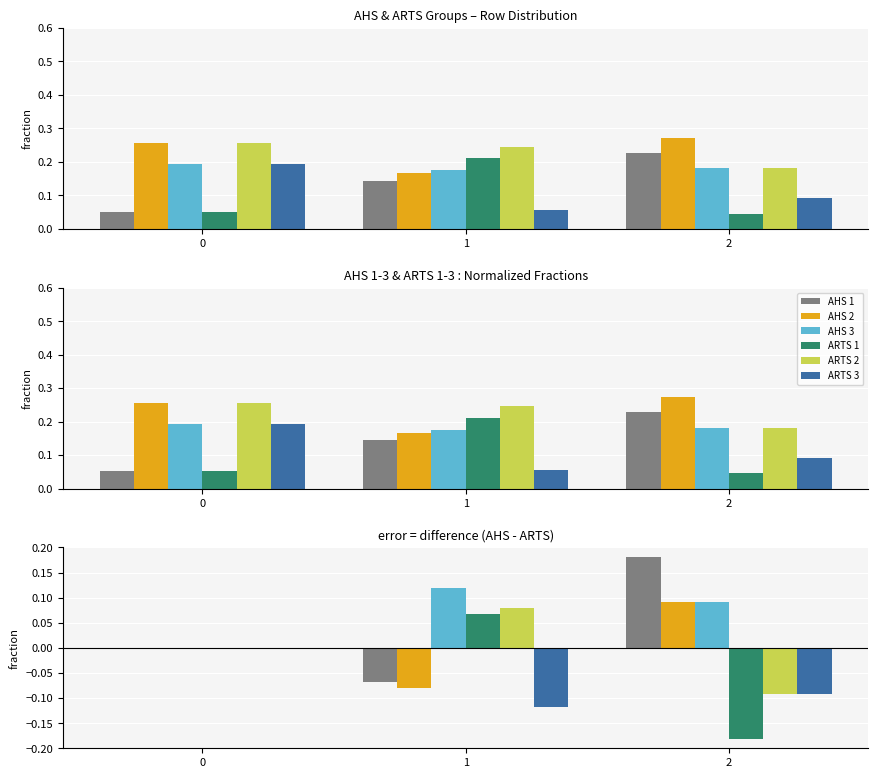

Does the chart contain stacked bars?

No